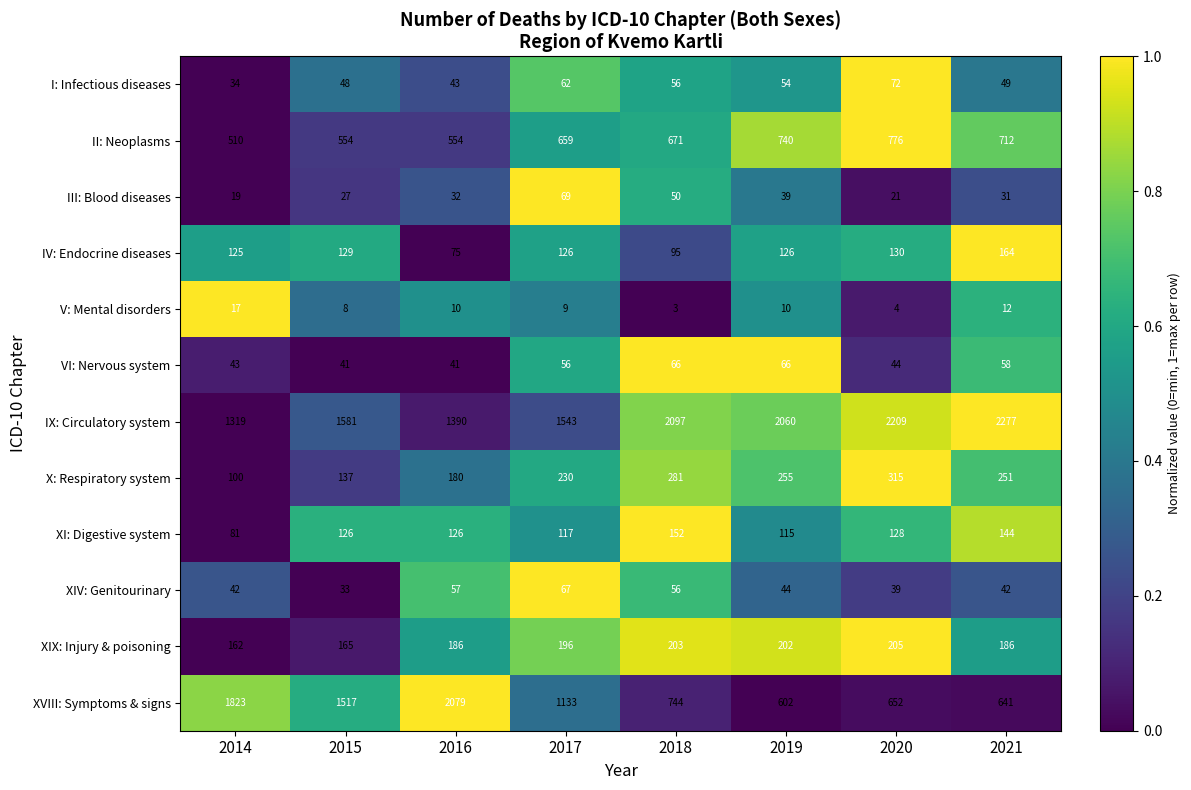

Rank the series by their maximum value, from highest to lowest.

IX: Circulatory system, XVIII: Symptoms & signs, II: Neoplasms, X: Respiratory system, XIX: Injury & poisoning, IV: Endocrine diseases, XI: Digestive system, I: Infectious diseases, III: Blood diseases, XIV: Genitourinary, VI: Nervous system, V: Mental disorders